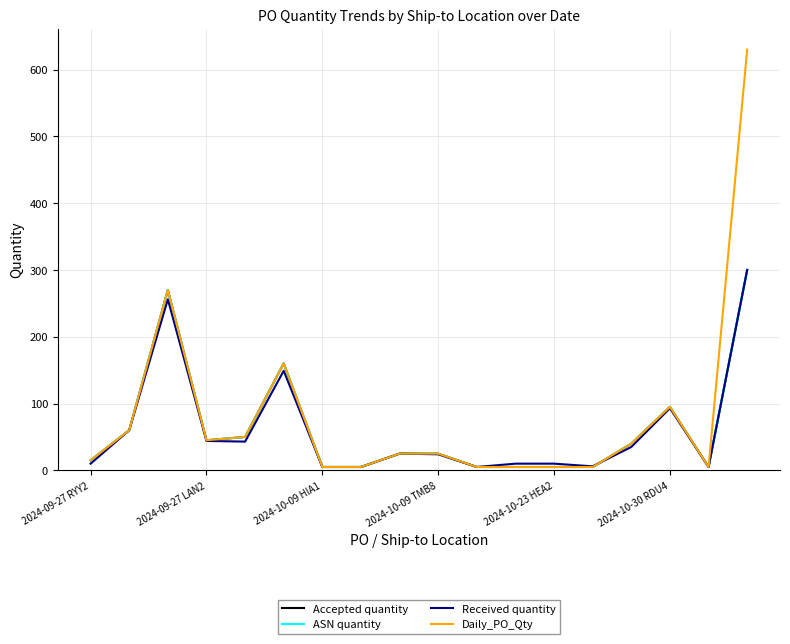

Does the chart have visible grid lines?

Yes